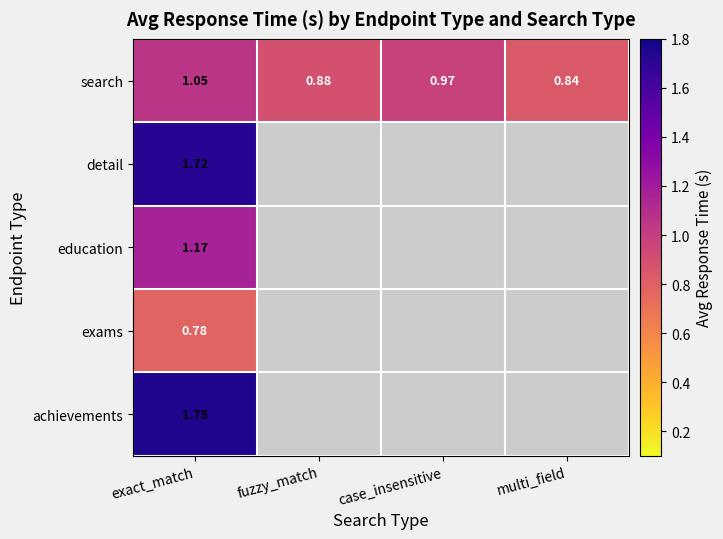

Which category has the highest value in the search series?

exact_match